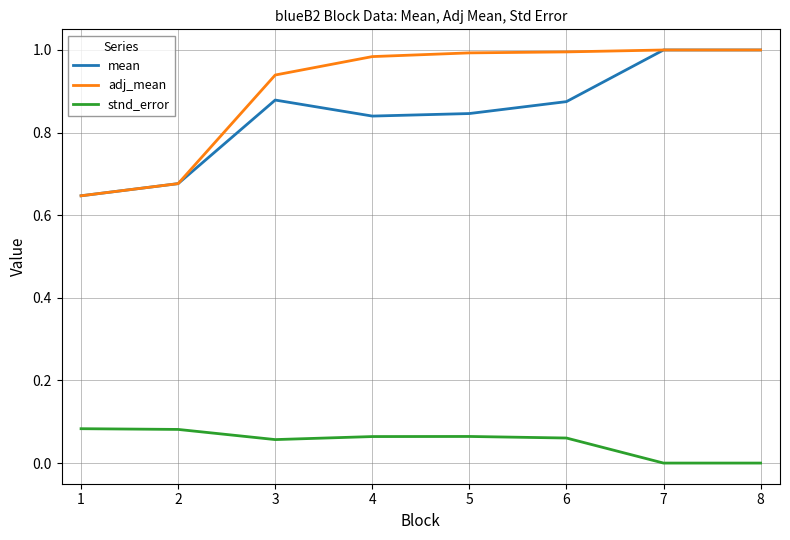

What is the sum of all stnd_error values?

0.4